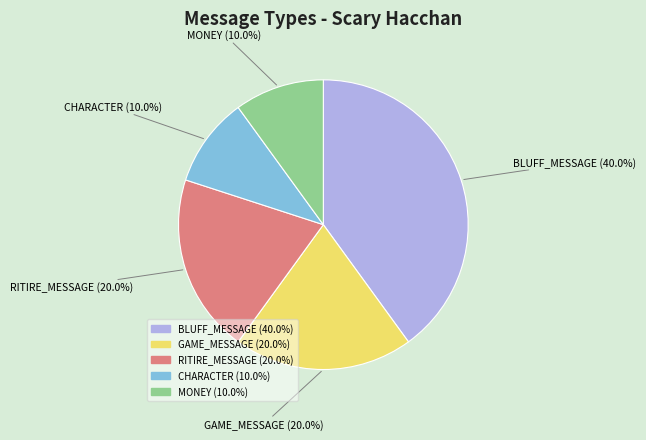

How many slices are in this pie chart?

5